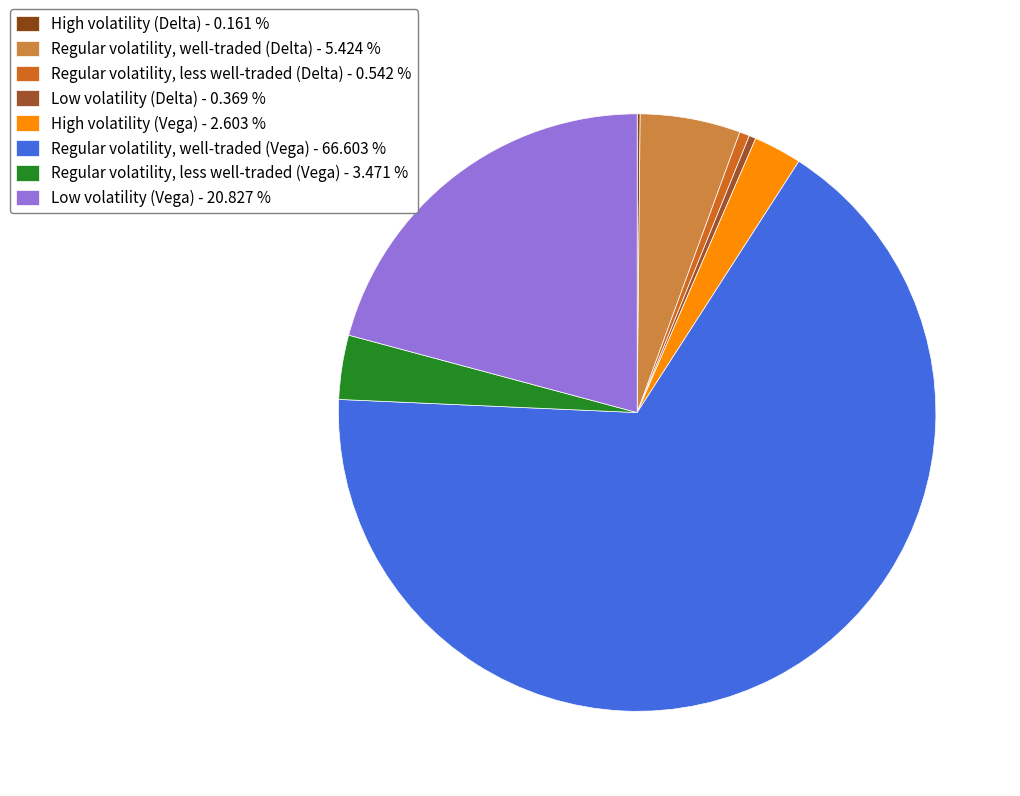

To the nearest percent, what is the difference between the largest and smallest slice percentages?

66%